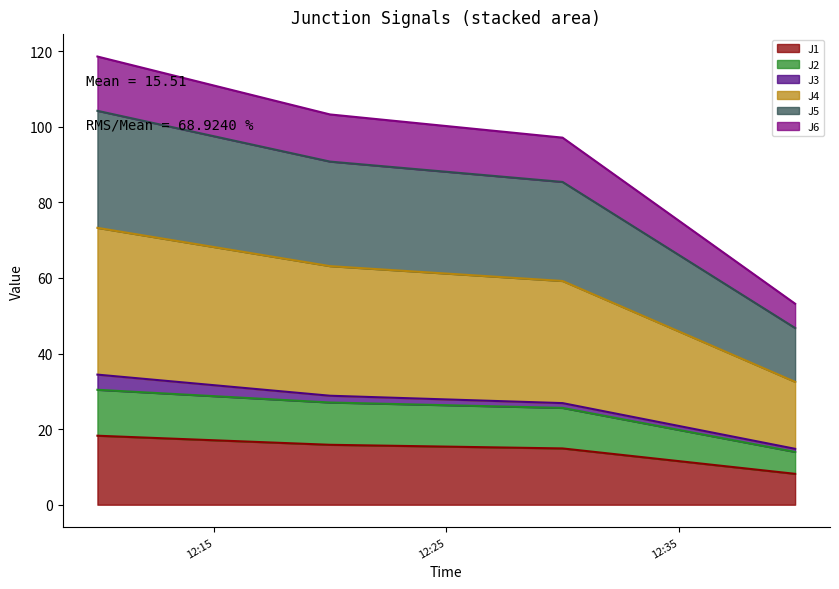

What are all the series names shown in the legend?

J1, J2, J3, J4, J5, J6